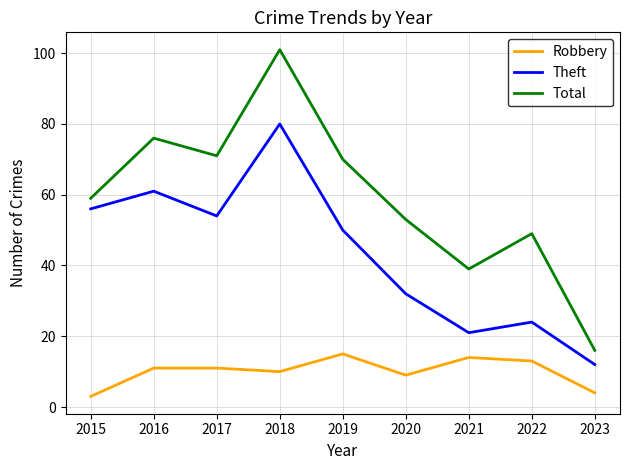

What are all the series names shown in the legend?

Robbery, Theft, Total